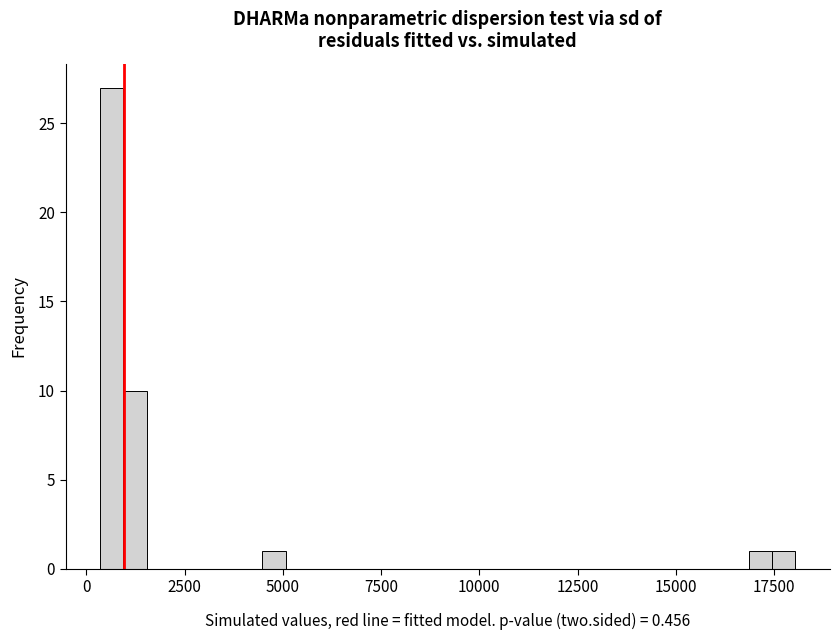

Around what value on the x-axis is the tallest bar? Give the approximate position of its centre, as read against the axis.

500